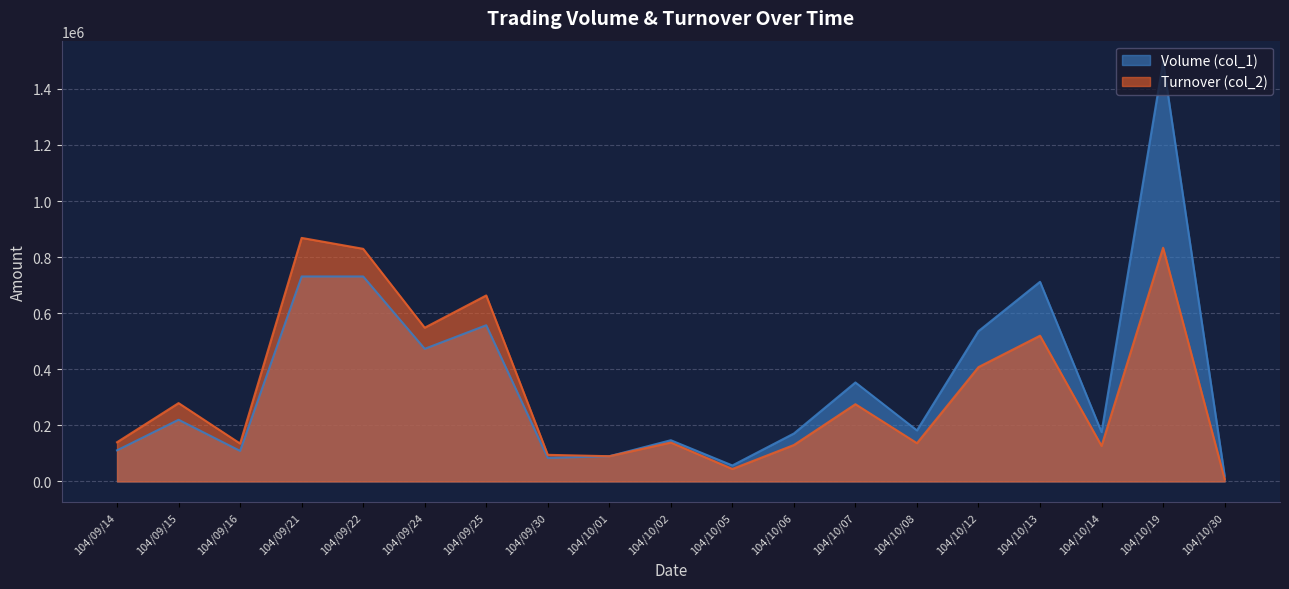

Is it true that Volume (col_1) equals 111000 at 104/09/14?

True